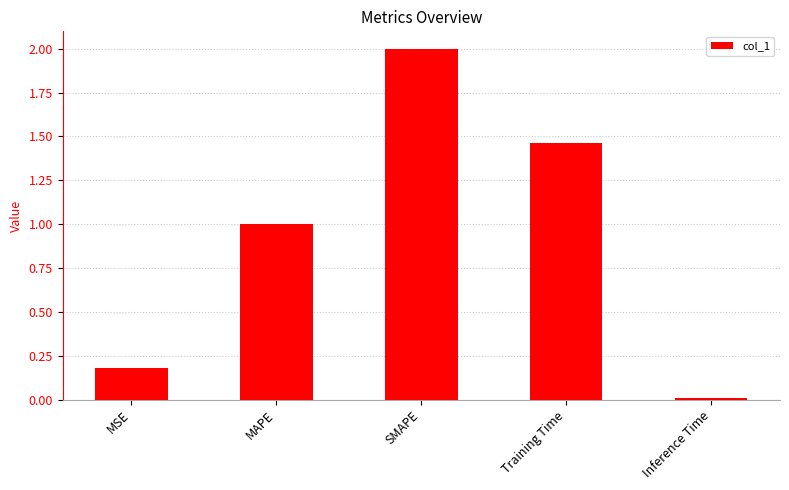

Does the chart contain any negative values?

No